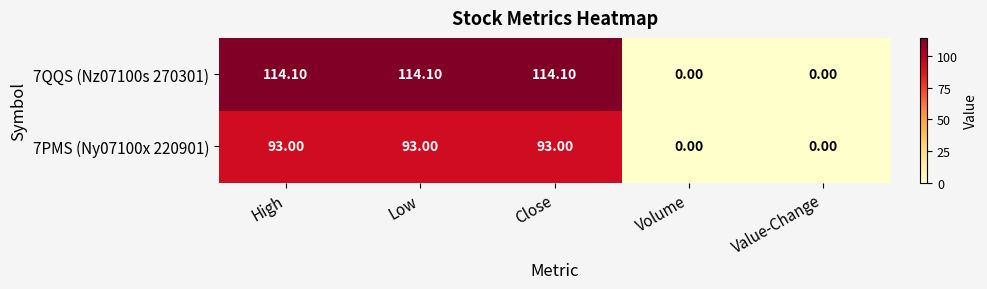

What is the difference between the maximum and second lowest values in the 7PMS (Ny07100x 220901) series?

93.0